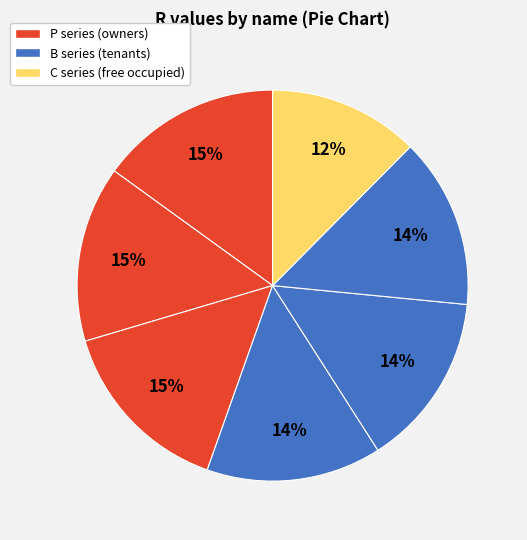

How many slices are in this pie chart?

7